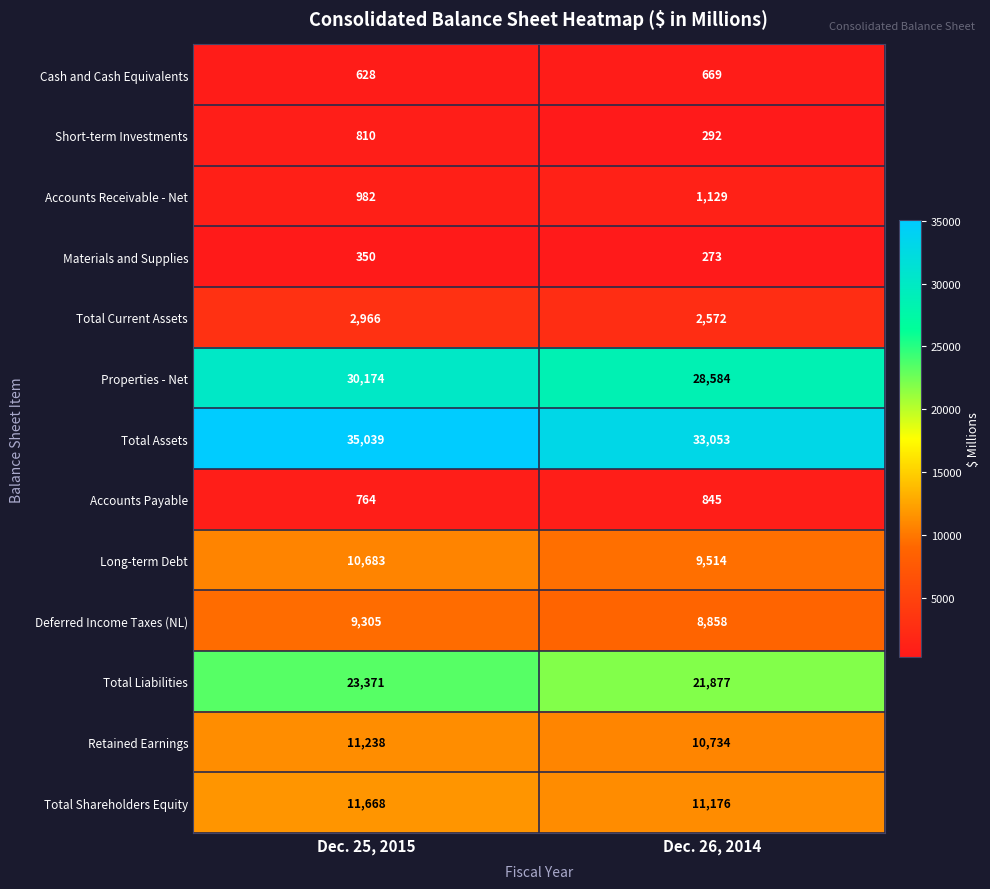

Reading right to left, extract all data points from this chart.

Cash and Cash Equivalents: Dec. 26, 2014=669	Dec. 25, 2015=628
Short-term Investments: Dec. 26, 2014=292	Dec. 25, 2015=810
Accounts Receivable - Net: Dec. 26, 2014=1129	Dec. 25, 2015=982
Materials and Supplies: Dec. 26, 2014=273	Dec. 25, 2015=350
Total Current Assets: Dec. 26, 2014=2572	Dec. 25, 2015=2966
Properties - Net: Dec. 26, 2014=28584	Dec. 25, 2015=30174
Total Assets: Dec. 26, 2014=33053	Dec. 25, 2015=35039
Accounts Payable: Dec. 26, 2014=845	Dec. 25, 2015=764
Long-term Debt: Dec. 26, 2014=9514	Dec. 25, 2015=10683
Deferred Income Taxes (NL): Dec. 26, 2014=8858	Dec. 25, 2015=9305
Total Liabilities: Dec. 26, 2014=21877	Dec. 25, 2015=23371
Retained Earnings: Dec. 26, 2014=10734	Dec. 25, 2015=11238
Total Shareholders Equity: Dec. 26, 2014=11176	Dec. 25, 2015=11668